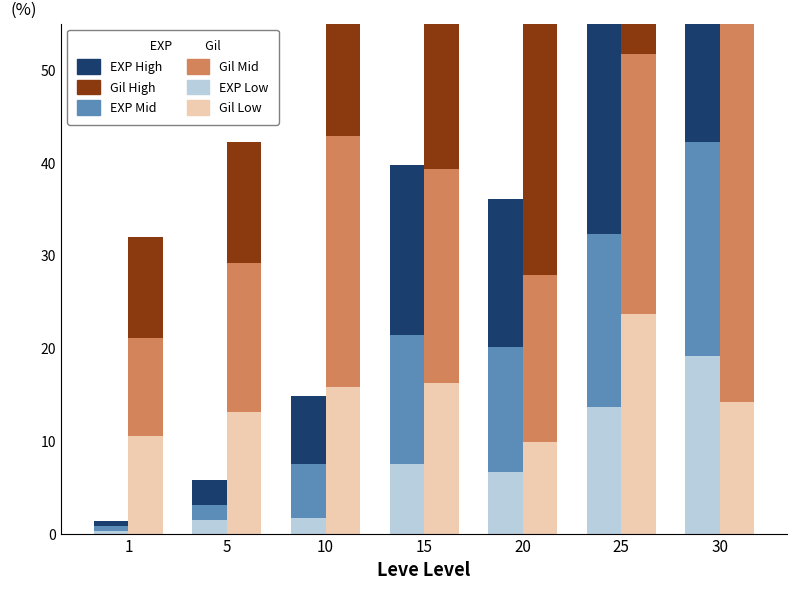

At which label does EXP Low reach its peak?

30